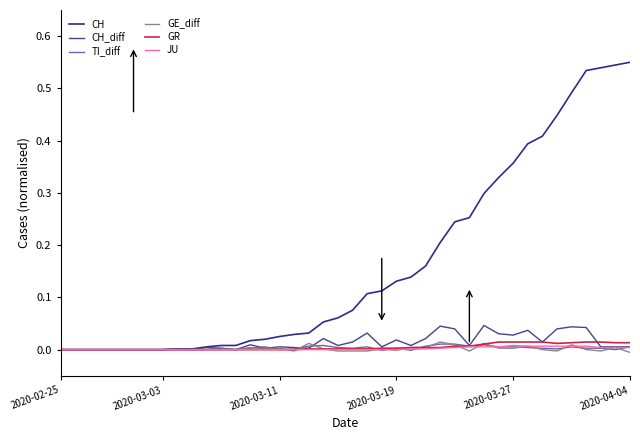

Is this an area chart (filled region under the line)?

No